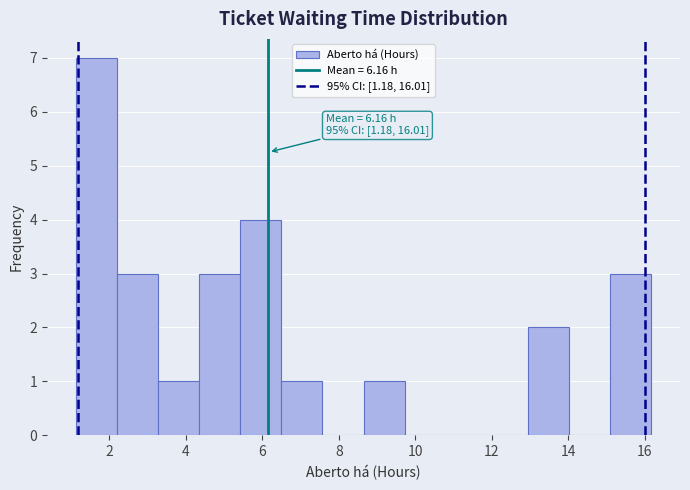

Which range on the x-axis has the tallest bar?

1.2 to 2.2